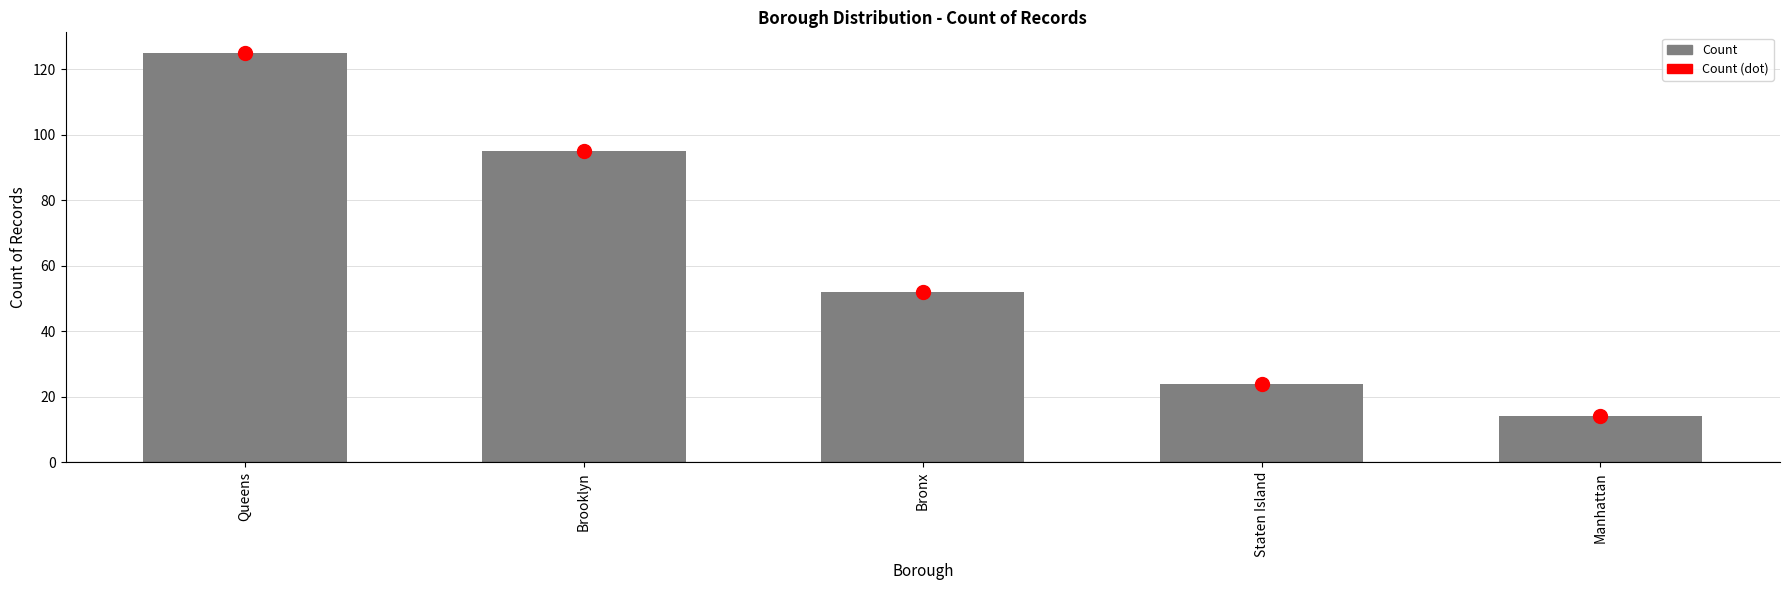

List the labels in order of value, smallest first.

Manhattan, Staten Island, Bronx, Brooklyn, Queens